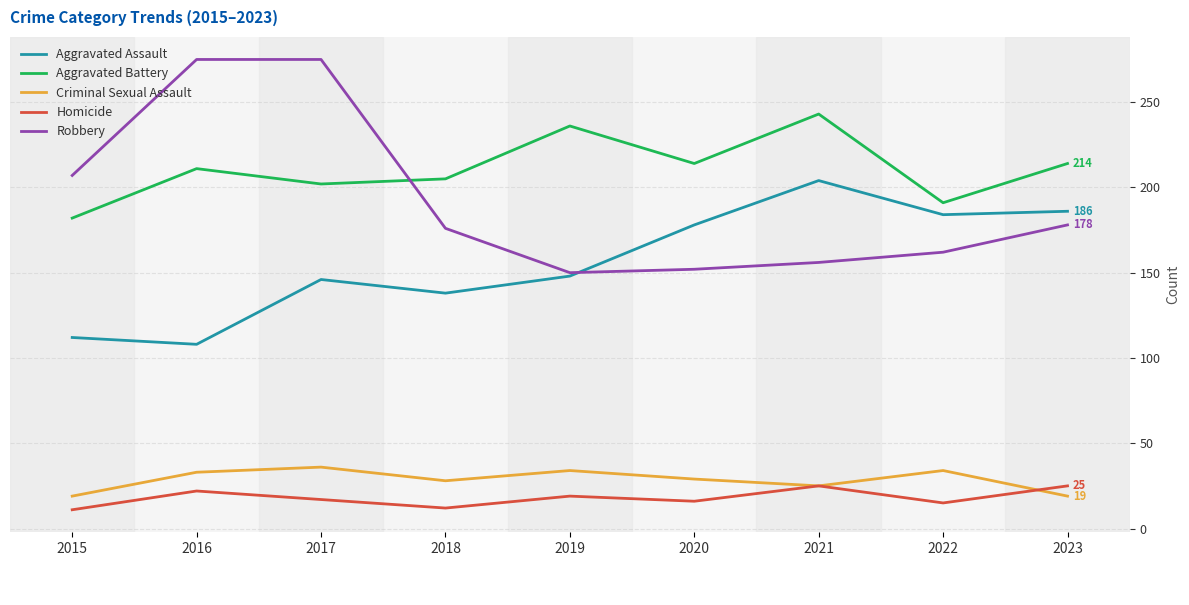

True or false: Criminal Sexual Assault has a value of 33 at 2016.

True